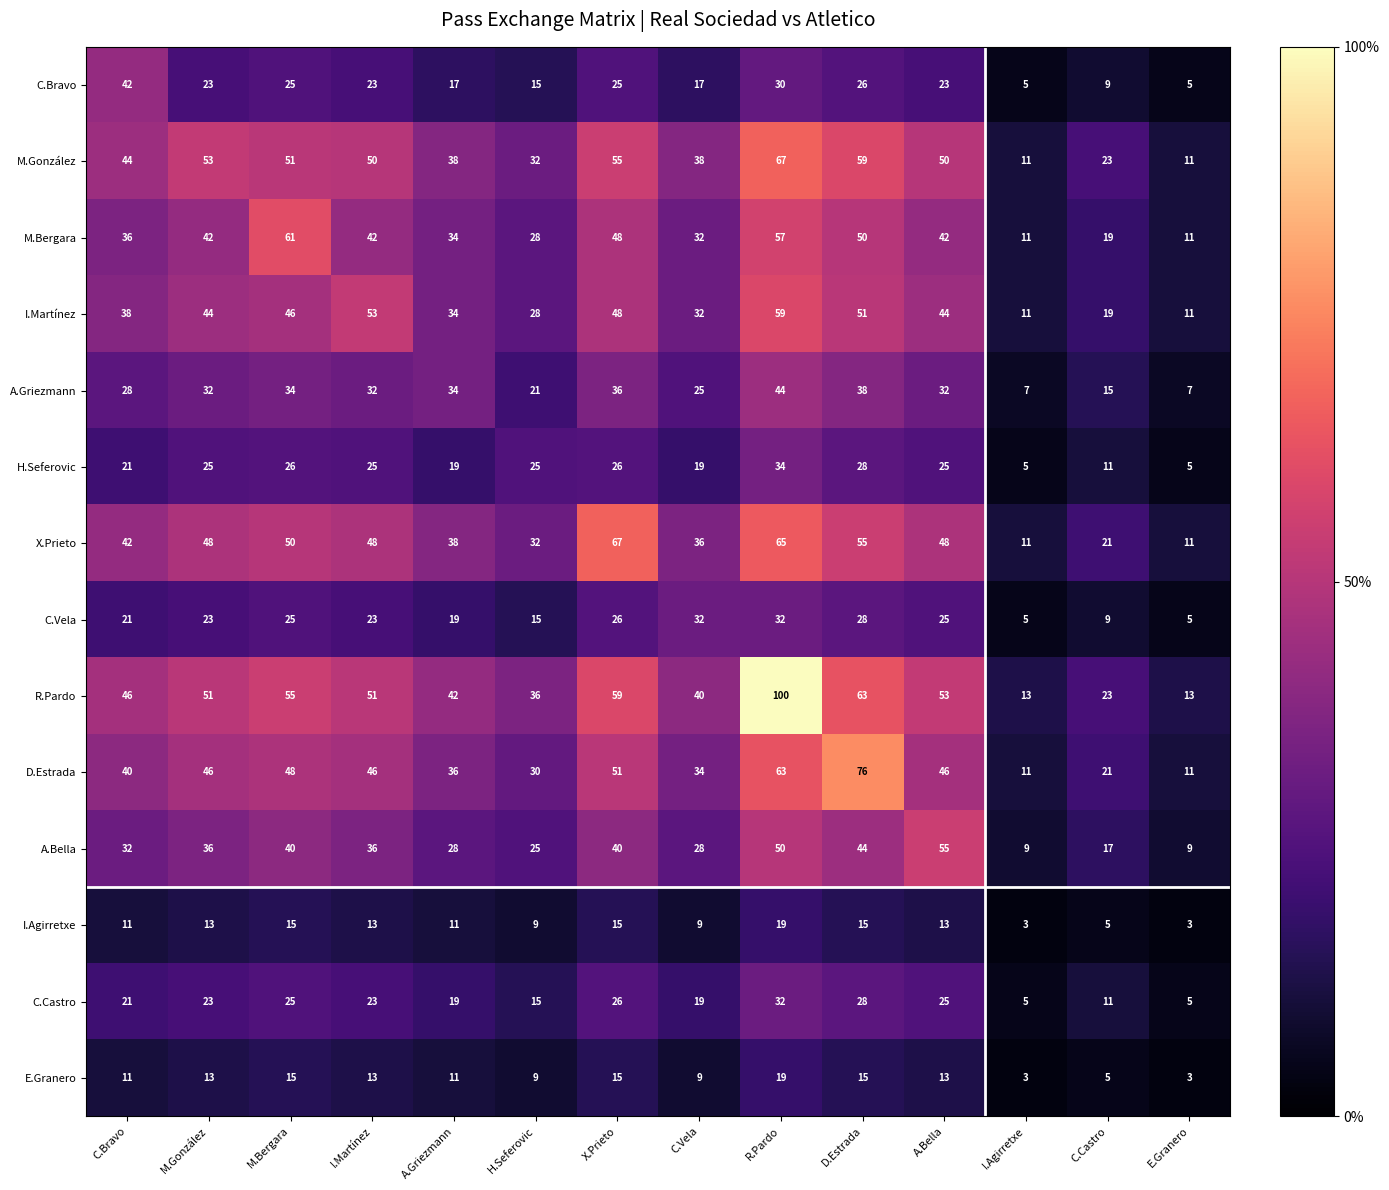

Count the number of data series in this chart.

14